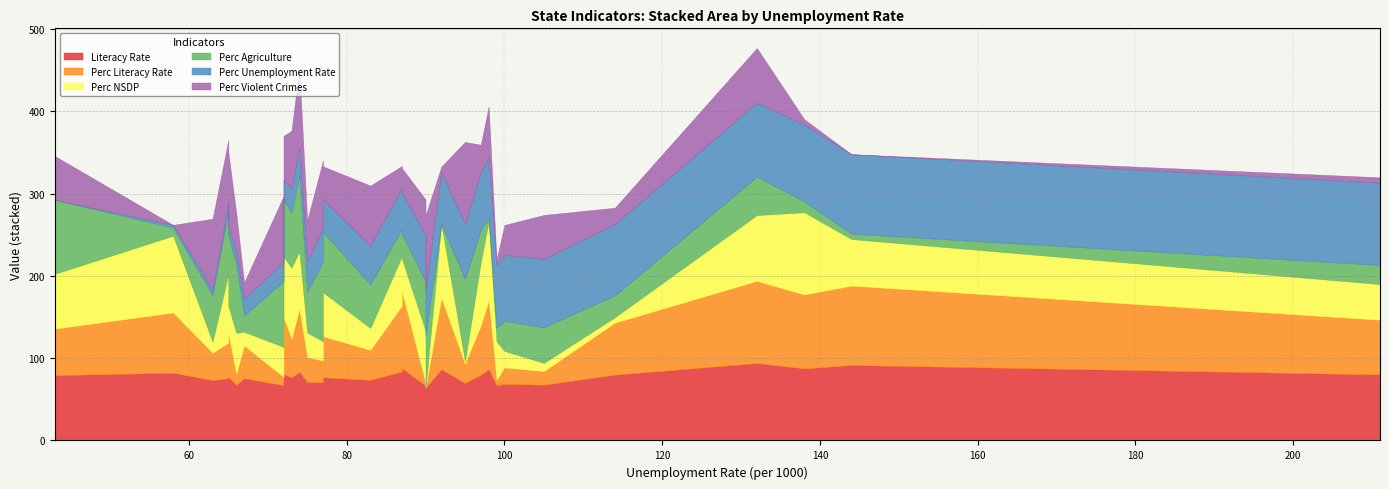

How many lines are shown in the chart?

6